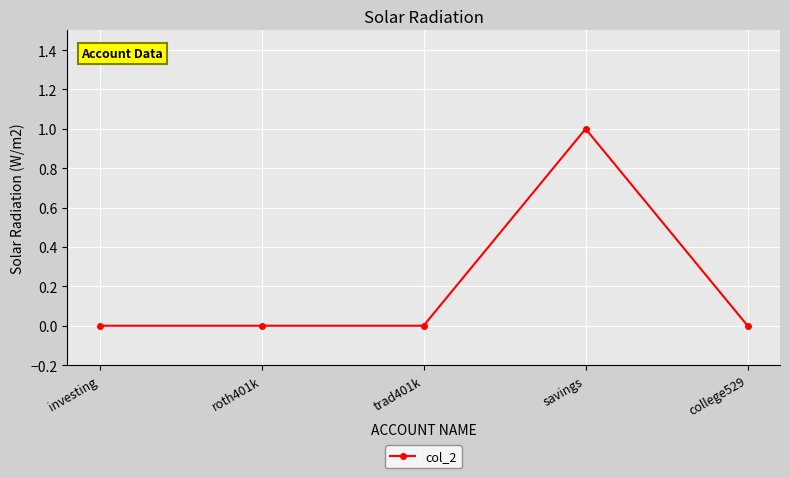

The chart shows a value of 0 at roth401k. True or false?

True